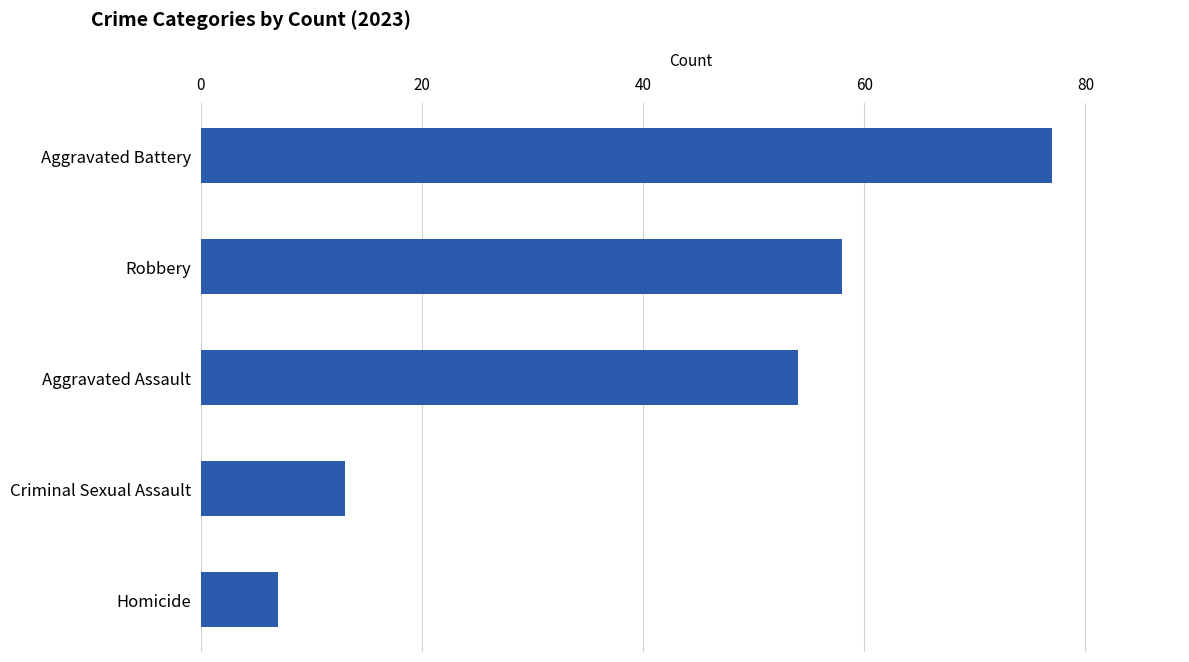

Which has a higher value, Homicide or Aggravated Battery?

Aggravated Battery